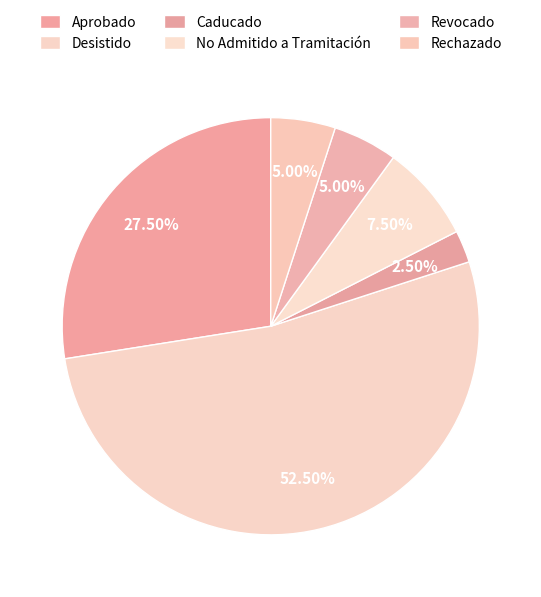

Count the number of slices in the pie.

6